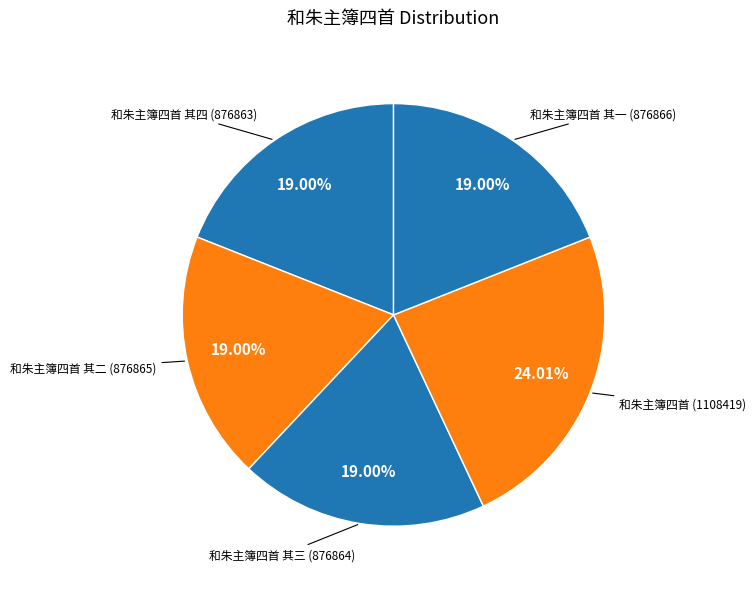

Which category has the biggest portion of the pie?

和朱主簿四首